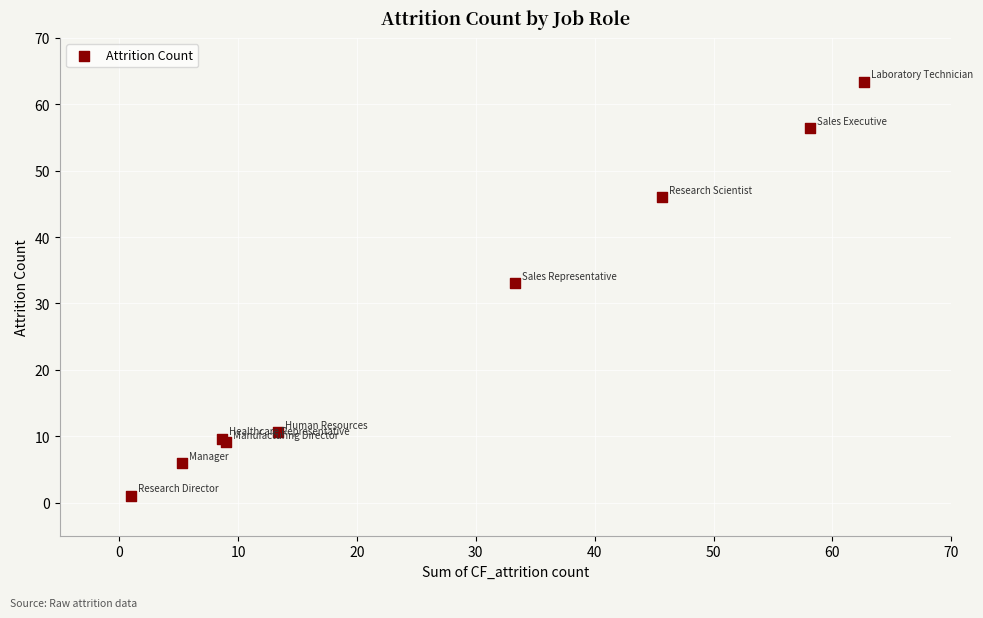

What Y value in the scatter plot is closest to 32?

33.1